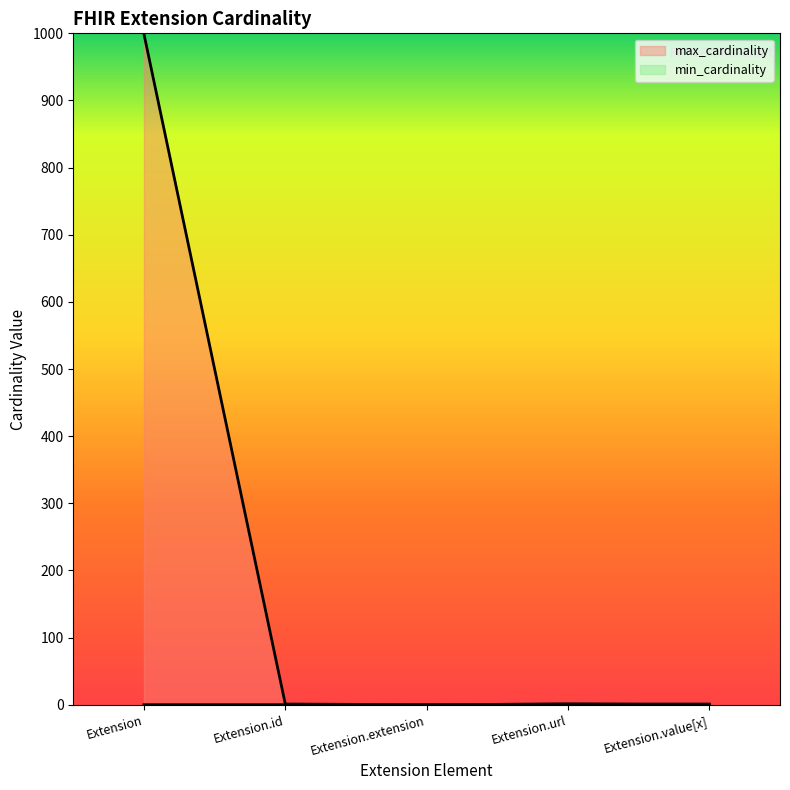

At which category is the sum across all series the highest?

Extension